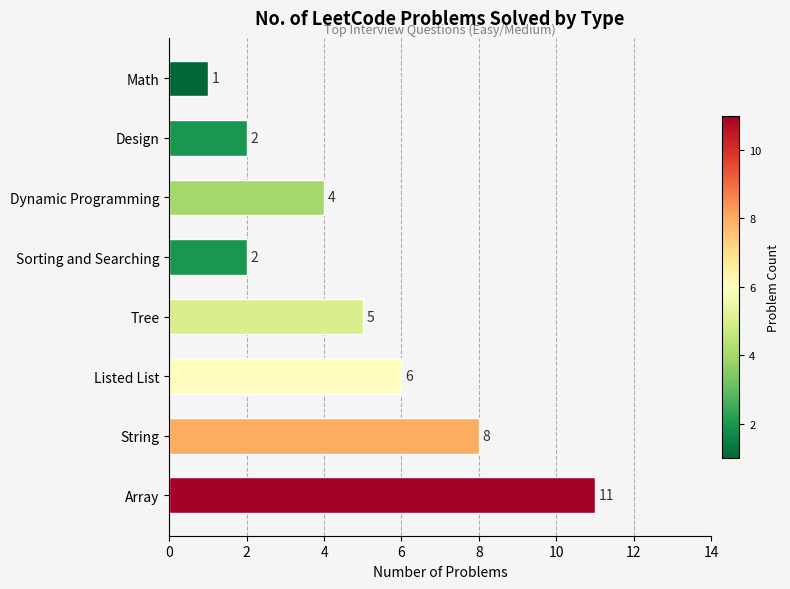

Reading bottom to top, extract all data points from this chart.

11	8	6	5	2	4	2	1